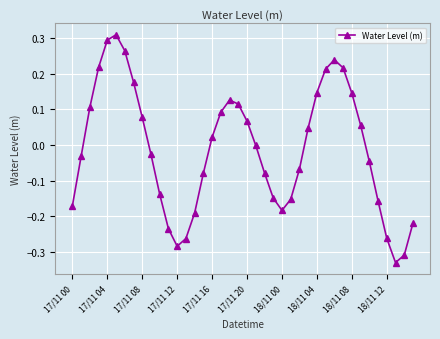

How many points are higher than both their immediate neighbors (excluding endpoints)?

3